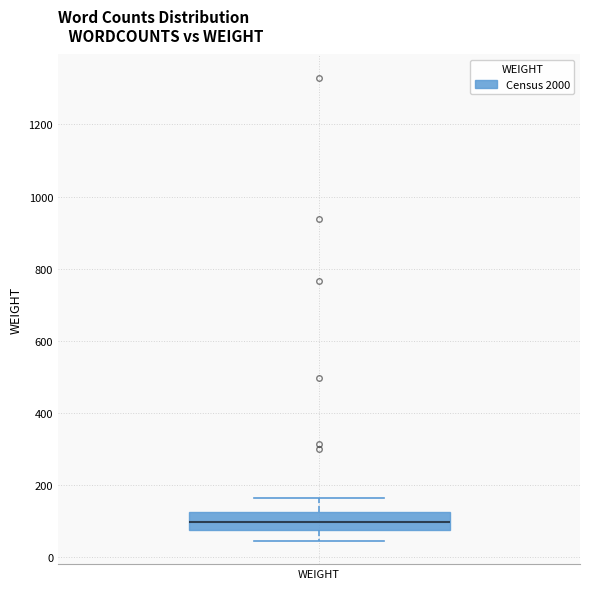

Transcribe this box plot: give where the median line is, the range the box spans, and where the two whiskers end, as read against the y-axis. The values are not printed on the chart, so give them approximately, as read against the axis.

median 100, box 80 to 120, whiskers 40 to 160